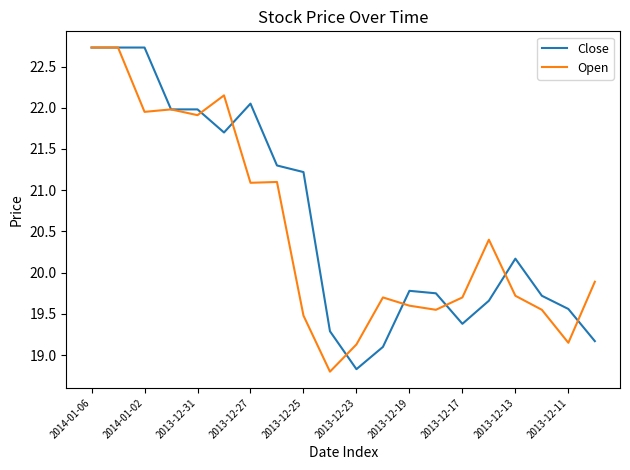

What is the lowest value of the Open series?

18.8